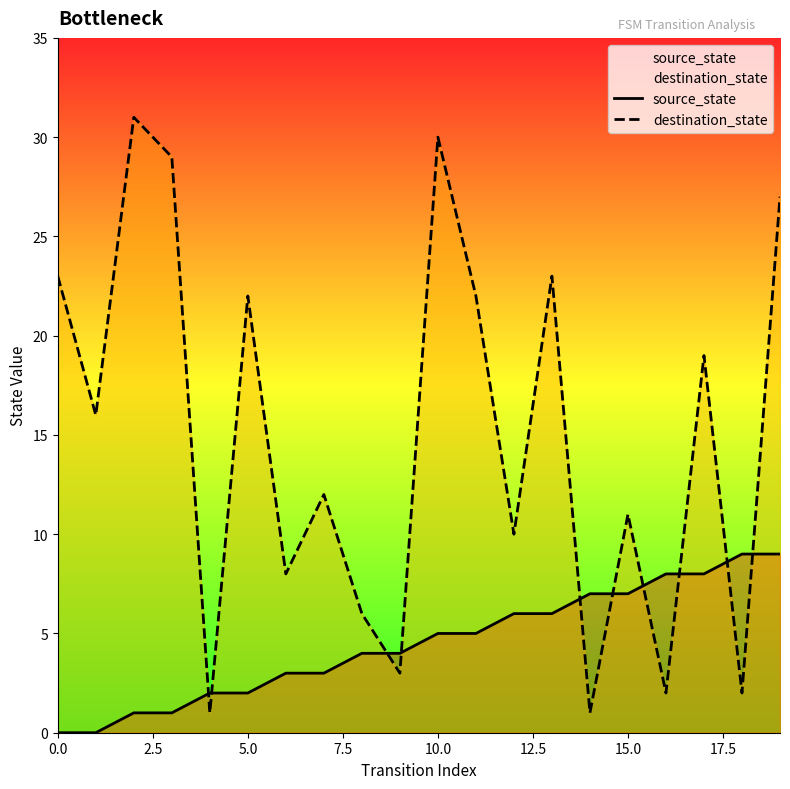

The source_state series shows 9 at 18. True or false?

True